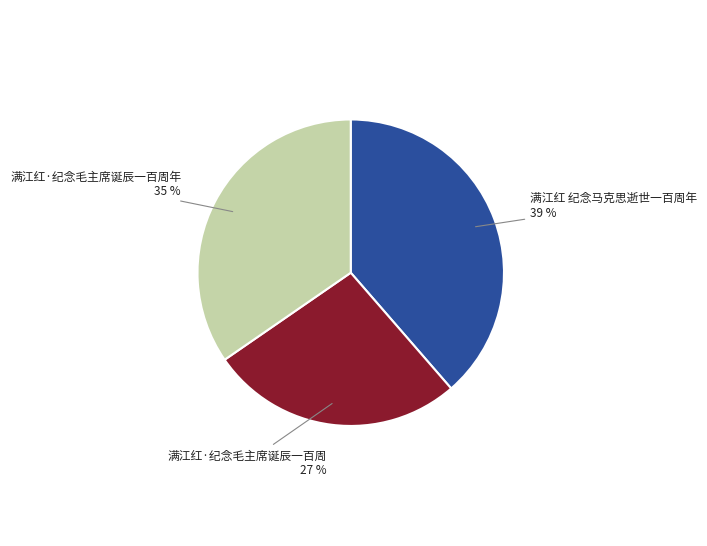

Approximately how many times larger is the value at 满江红·纪念毛主席诞辰一百周年 compared to 满江红·纪念毛主席诞辰一百周?

1.3